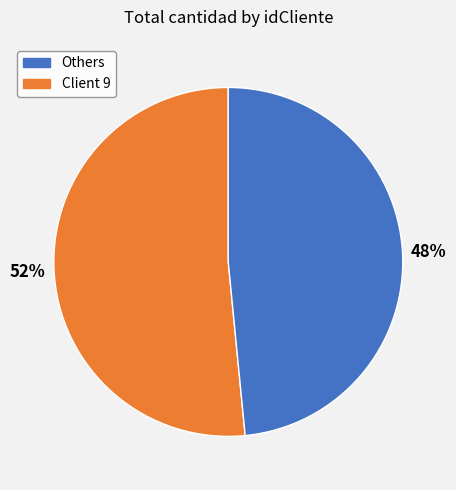

How many segments does this pie chart have?

2